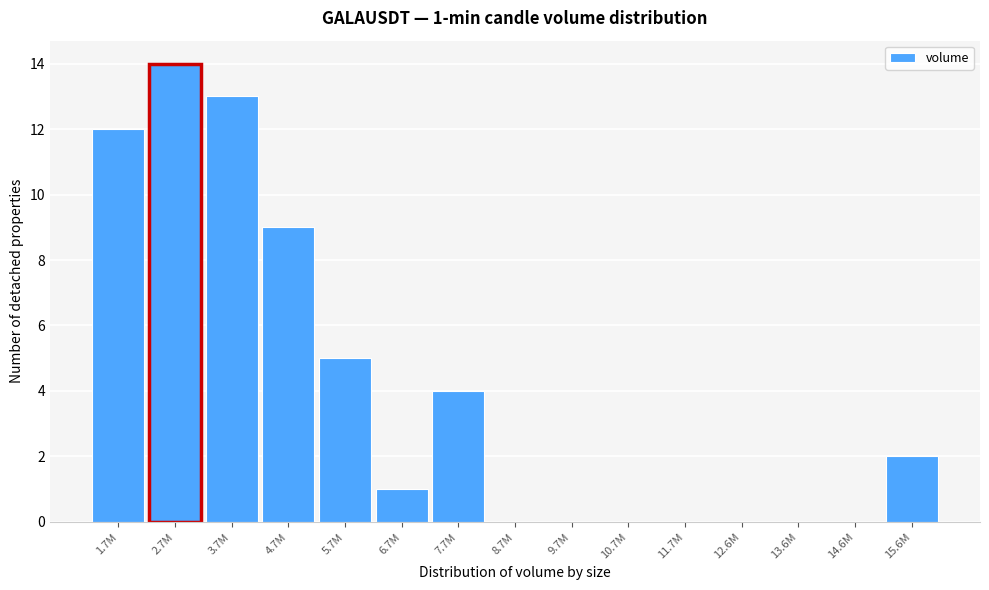

Reading left to right, extract all data points from this chart.

1.7M=12	2.7M=14	3.7M=13	4.7M=9	5.7M=5	6.7M=1	7.7M=4	8.7M=0	9.7M=0	10.7M=0	11.7M=0	12.6M=0	13.6M=0	14.6M=0	15.6M=2